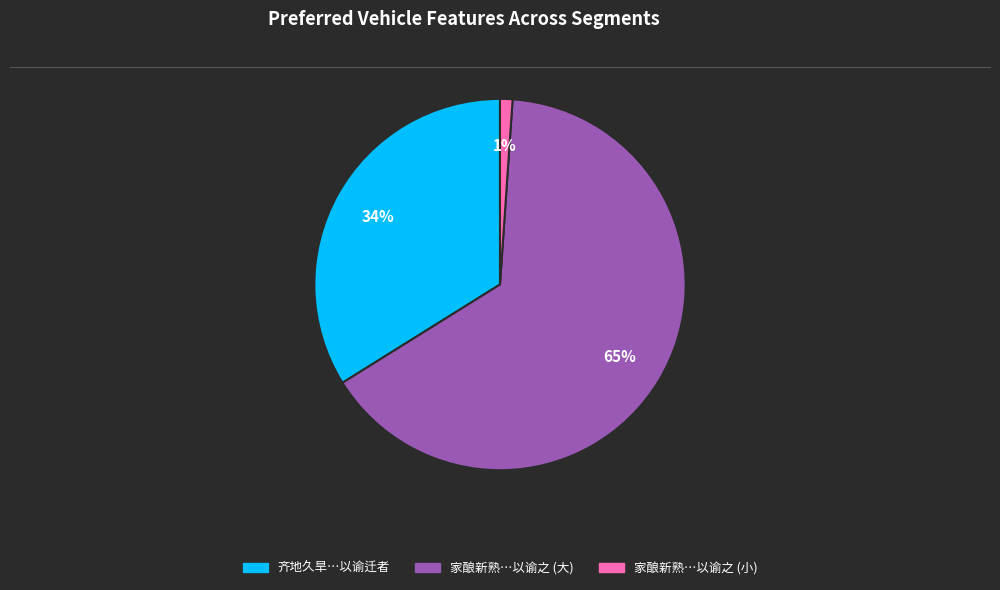

To the nearest percent, what is the average slice percentage?

33%